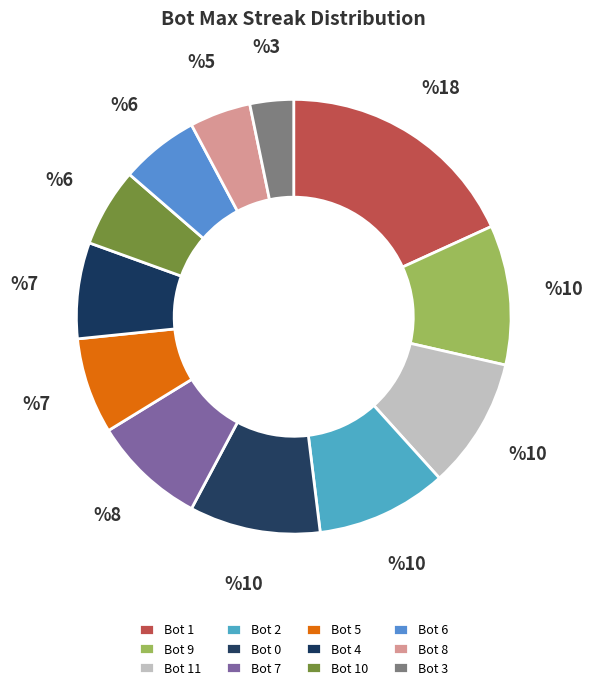

What percentage is the Bot 2 slice, to the nearest percent?

10%